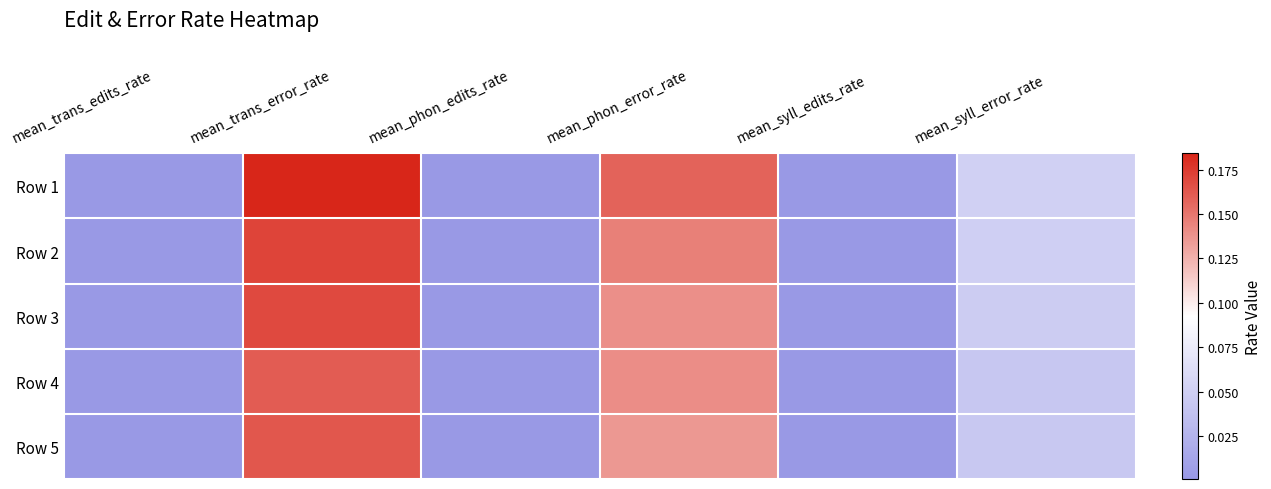

At how many categories does at least one series exceed 0?

6